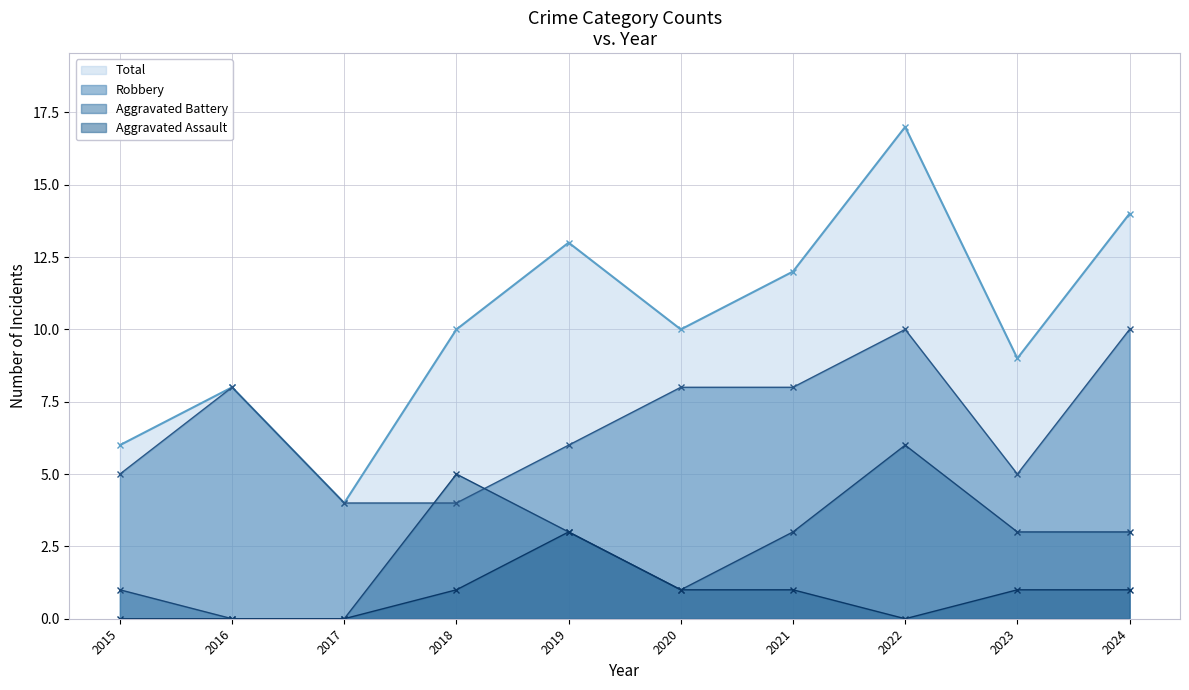

What are all the series names shown in the legend?

Total, Robbery, Aggravated Battery, Aggravated Assault